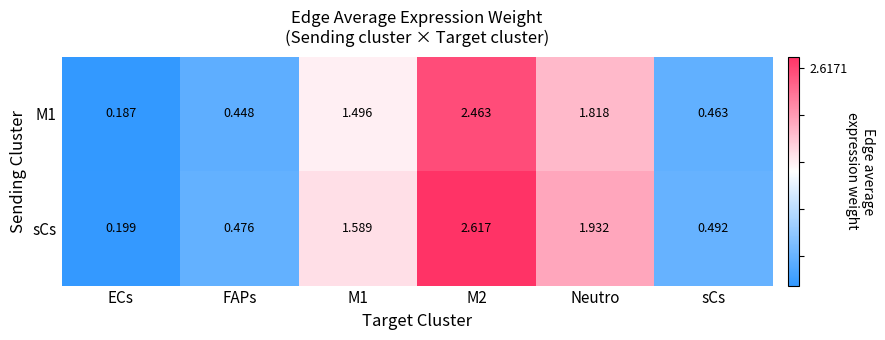

Which series has the widest spread of values?

sCs